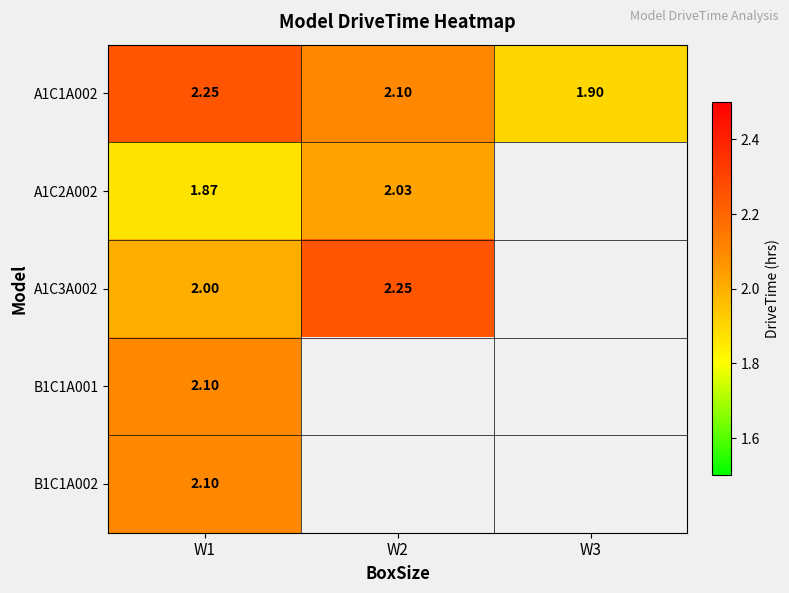

At which category does the chart reach its minimum across all series?

W1